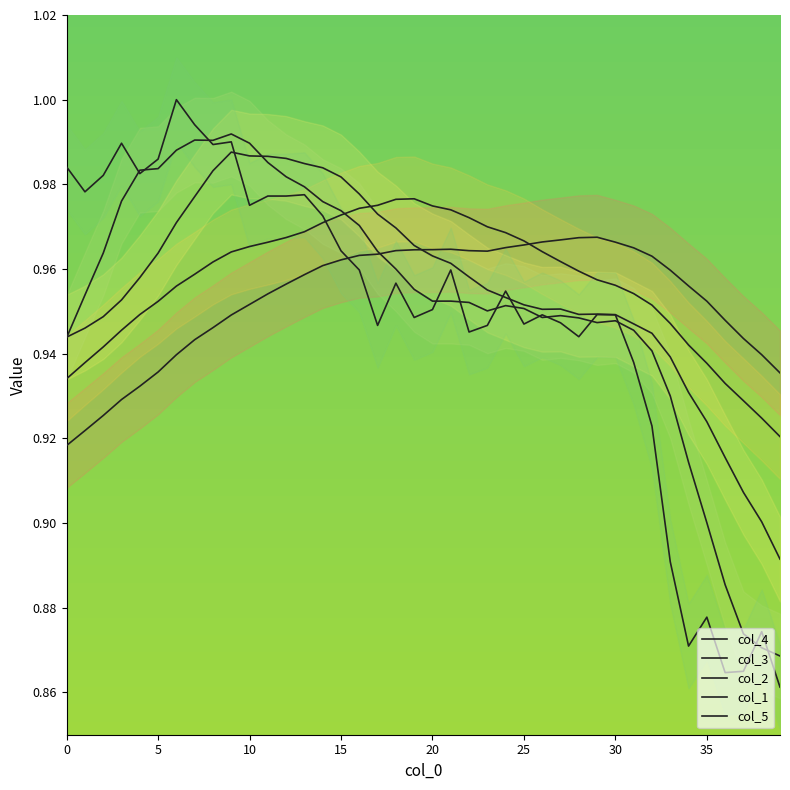

Which category has the highest value in the col_4 series?

29